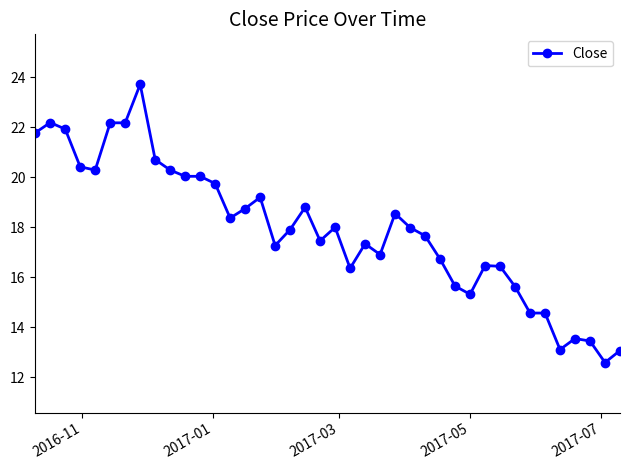

What is the value of the 13th point from the left?

19.8